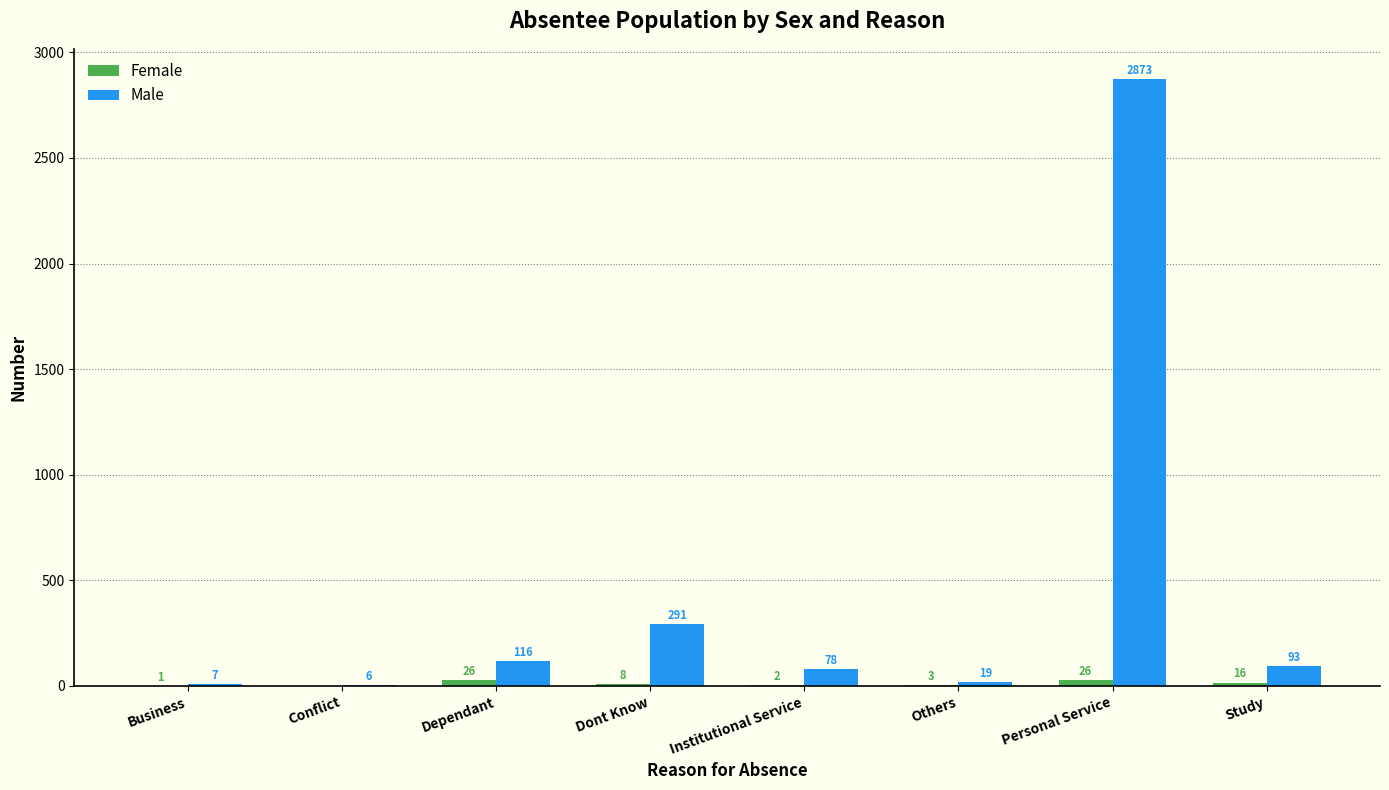

At which label is Male closest to 1439?

Dont Know